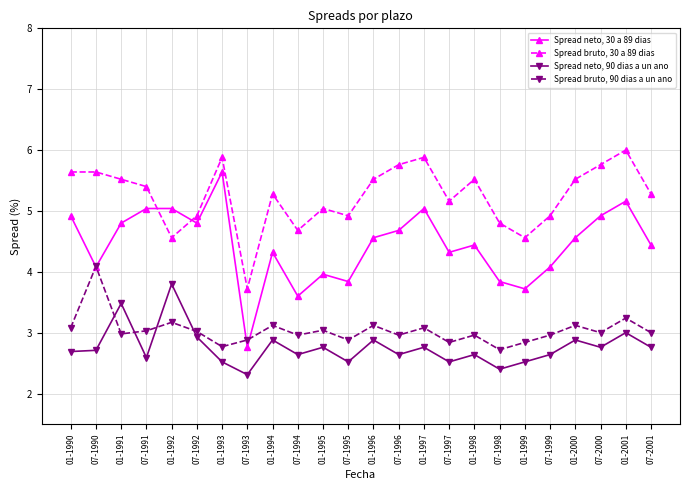

Reading left to right, transcribe all the data shown in this chart.

Spread neto, 30 a 89 dias: 01-1990=4.9	07-1990=4.1	01-1991=4.8	07-1991=5.0	01-1992=5.0	07-1992=4.8	01-1993=5.6	07-1993=2.8	01-1994=4.3	07-1994=3.6	01-1995=4.0	07-1995=3.8	01-1996=4.6	07-1996=4.7	01-1997=5.0	07-1997=4.3	01-1998=4.4	07-1998=3.8	01-1999=3.7	07-1999=4.1	01-2000=4.6	07-2000=4.9	01-2001=5.2	07-2001=4.4
Spread bruto, 30 a 89 dias: 01-1990=5.6	07-1990=5.6	01-1991=5.5	07-1991=5.4	01-1992=4.6	07-1992=4.9	01-1993=5.9	07-1993=3.7	01-1994=5.3	07-1994=4.7	01-1995=5.0	07-1995=4.9	01-1996=5.5	07-1996=5.8	01-1997=5.9	07-1997=5.2	01-1998=5.5	07-1998=4.8	01-1999=4.6	07-1999=4.9	01-2000=5.5	07-2000=5.8	01-2001=6.0	07-2001=5.3
Spread neto, 90 dias a un ano: 01-1990=2.7	07-1990=2.7	01-1991=3.5	07-1991=2.6	01-1992=3.8	07-1992=2.9	01-1993=2.5	07-1993=2.3	01-1994=2.9	07-1994=2.6	01-1995=2.8	07-1995=2.5	01-1996=2.9	07-1996=2.6	01-1997=2.8	07-1997=2.5	01-1998=2.6	07-1998=2.4	01-1999=2.5	07-1999=2.6	01-2000=2.9	07-2000=2.8	01-2001=3.0	07-2001=2.8
Spread bruto, 90 dias a un ano: 01-1990=3.1	07-1990=4.1	01-1991=3.0	07-1991=3.0	01-1992=3.2	07-1992=3.0	01-1993=2.8	07-1993=2.9	01-1994=3.1	07-1994=3.0	01-1995=3.0	07-1995=2.9	01-1996=3.1	07-1996=3.0	01-1997=3.1	07-1997=2.8	01-1998=3.0	07-1998=2.7	01-1999=2.8	07-1999=3.0	01-2000=3.1	07-2000=3.0	01-2001=3.2	07-2001=3.0